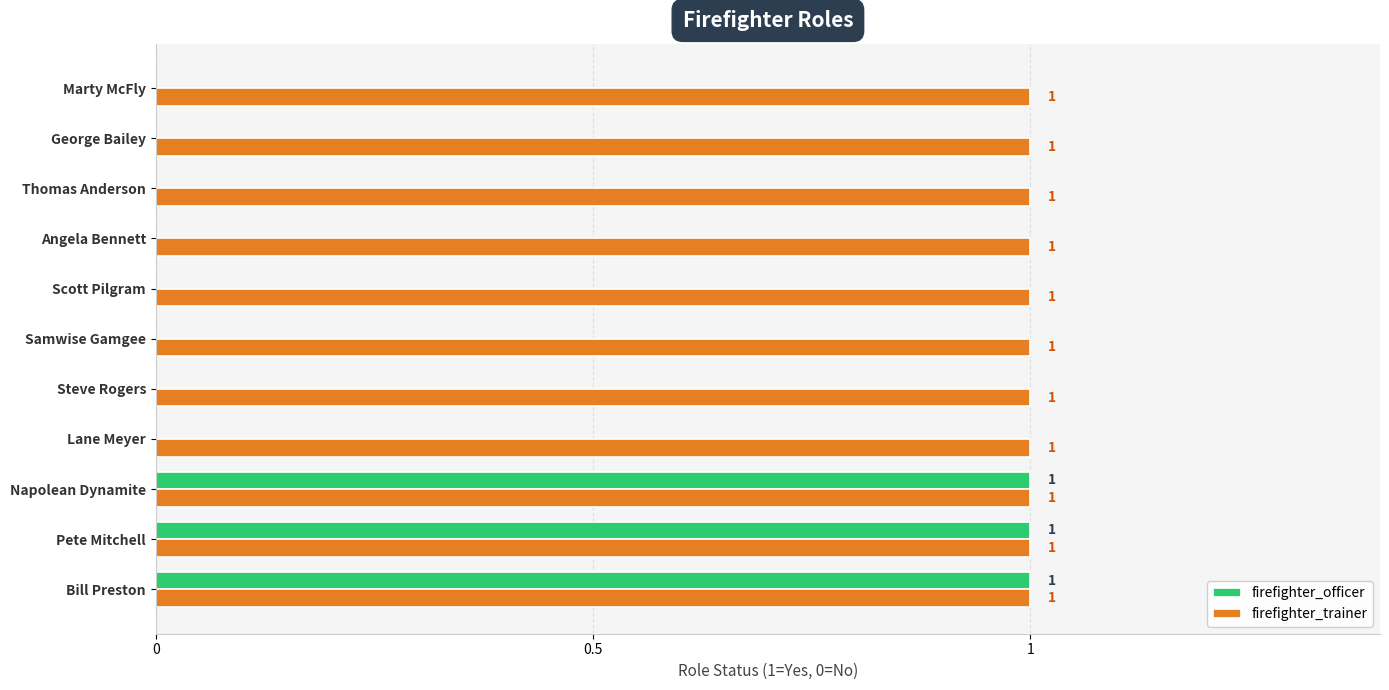

How many positive values does the firefighter_officer series have?

3